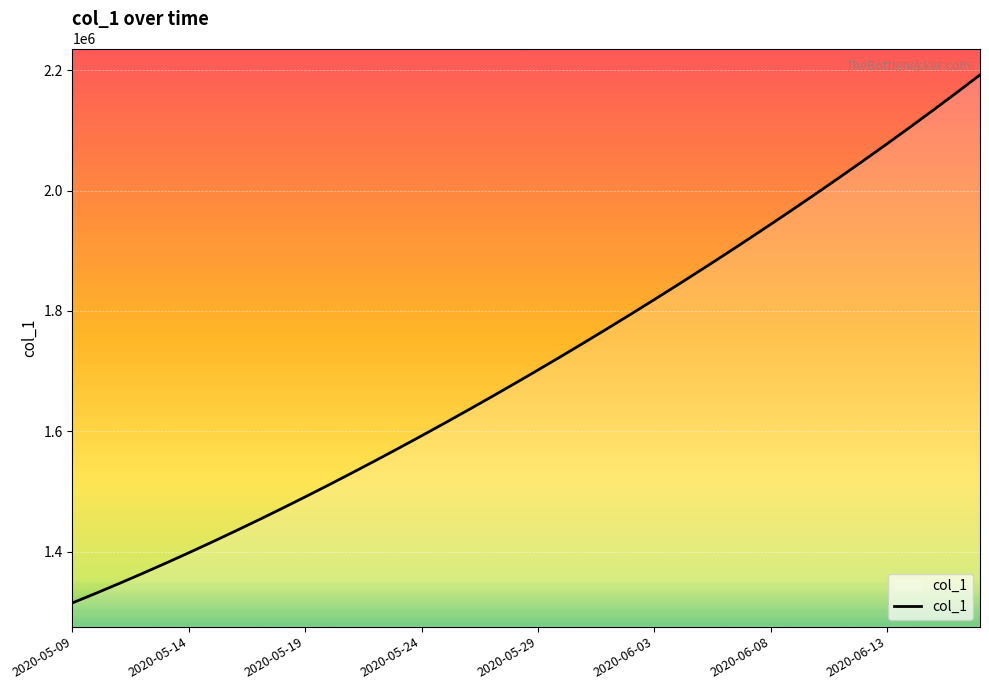

What is the greatest value displayed?

2192183.2